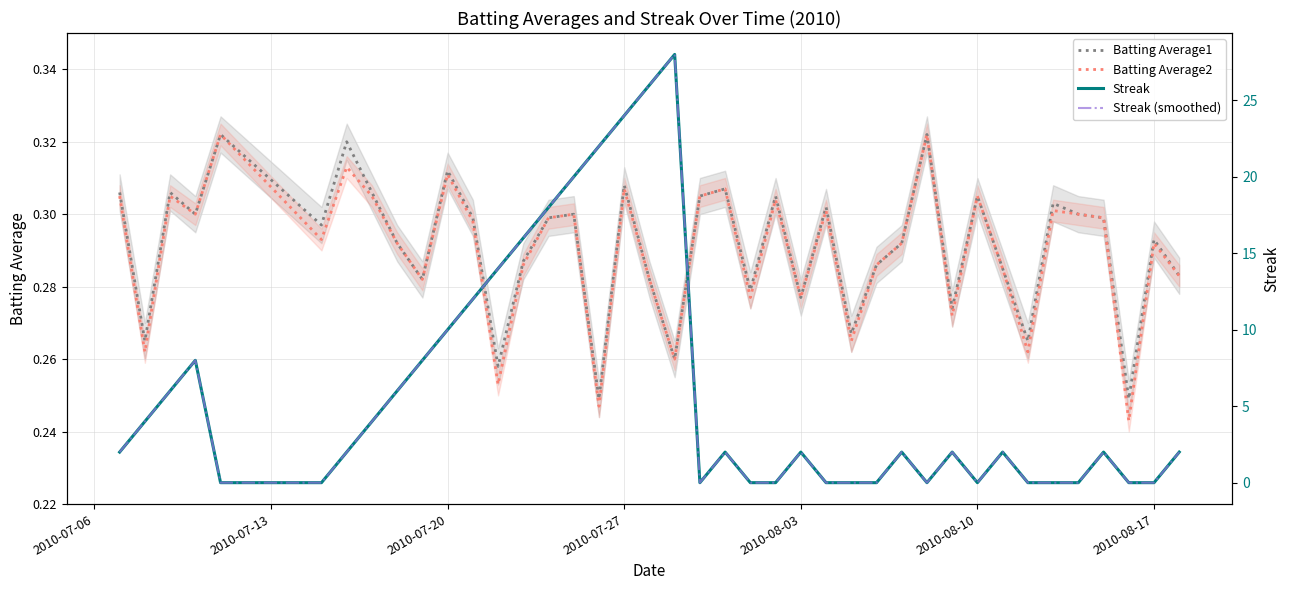

How many lines are shown in the chart?

4